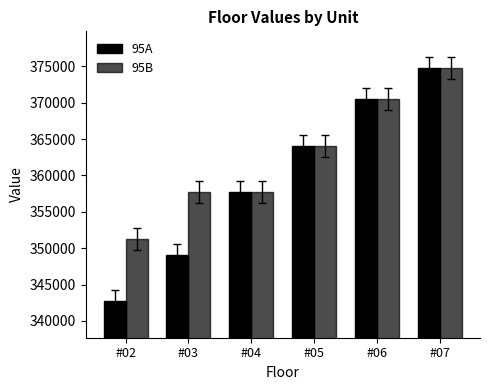

Is it true that 95B equals 604420 at #02?

False